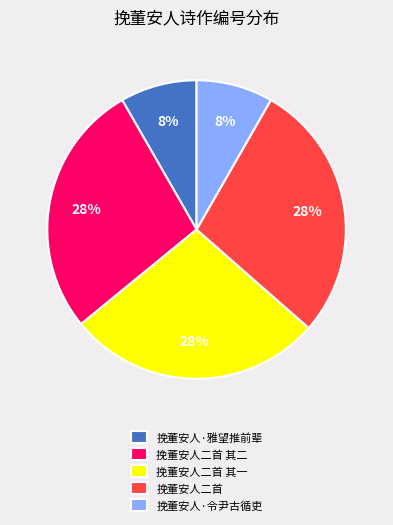

True or false: 挽董安人二首 其一 accounts for 28% of the total.

True